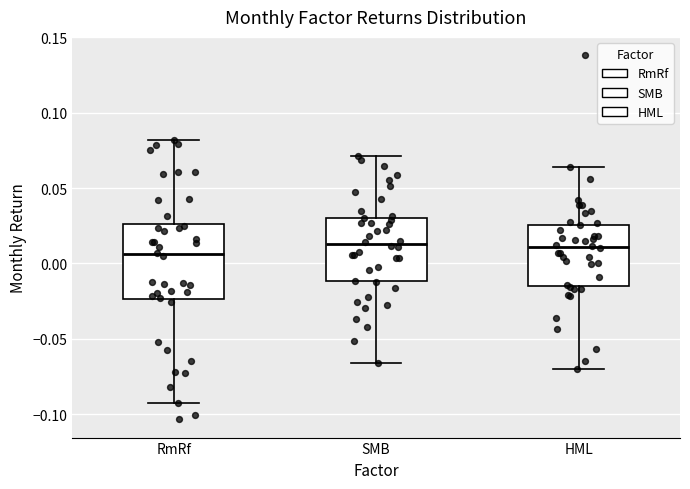

Reading left to right, transcribe this box plot: for each box, give where its median line is, the range the box spans, and where its two whiskers end, as read against the y-axis. The values are not printed on the chart, so give them approximately, as read against the axis.

RmRf: median 0.005, box -0.025 to 0.025, whiskers -0.090 to 0.080
SMB: median 0.015, box -0.010 to 0.030, whiskers -0.065 to 0.070
HML: median 0.010, box -0.015 to 0.025, whiskers -0.070 to 0.065